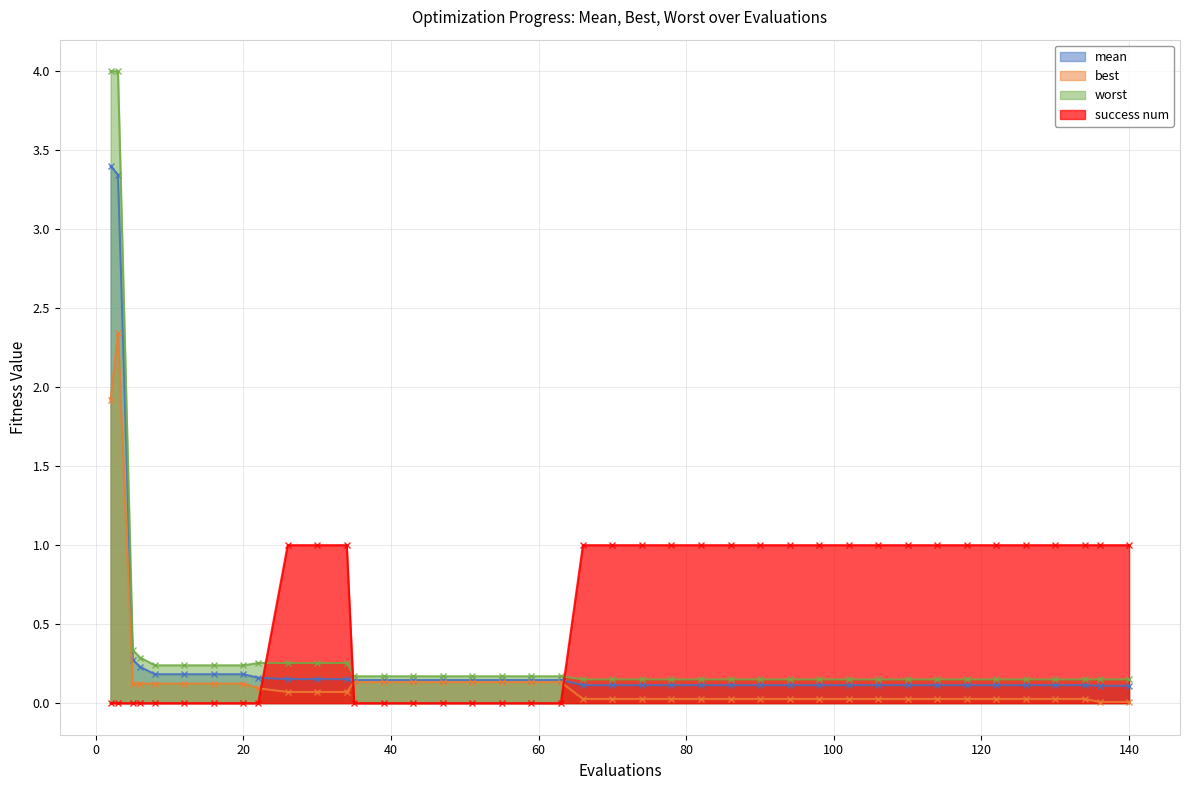

What are all the series names shown in the legend?

mean, best, worst, success num